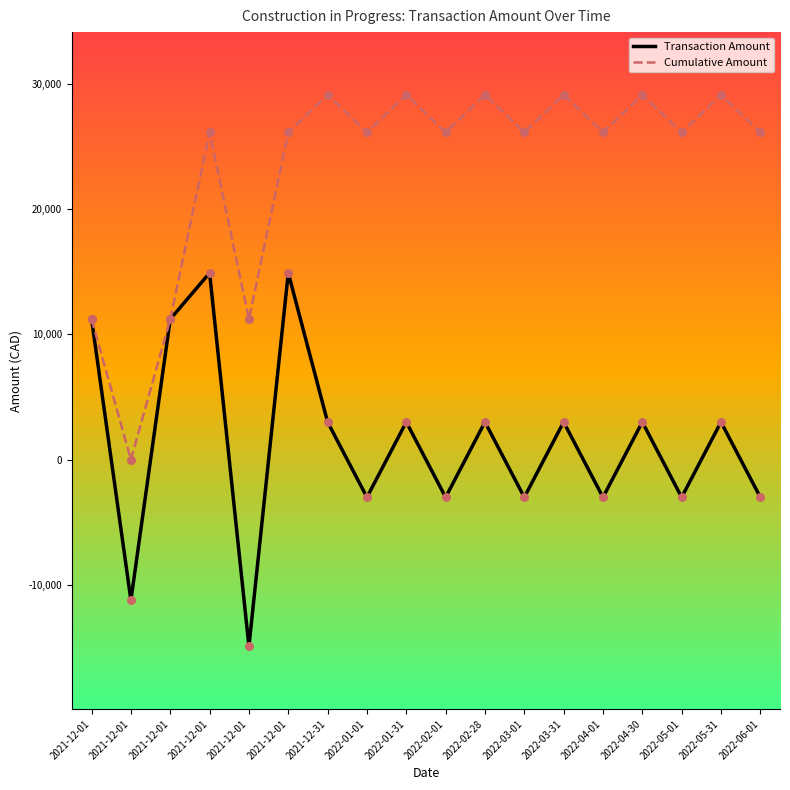

What is the total value across all series at 2022-03-31?

32124.1